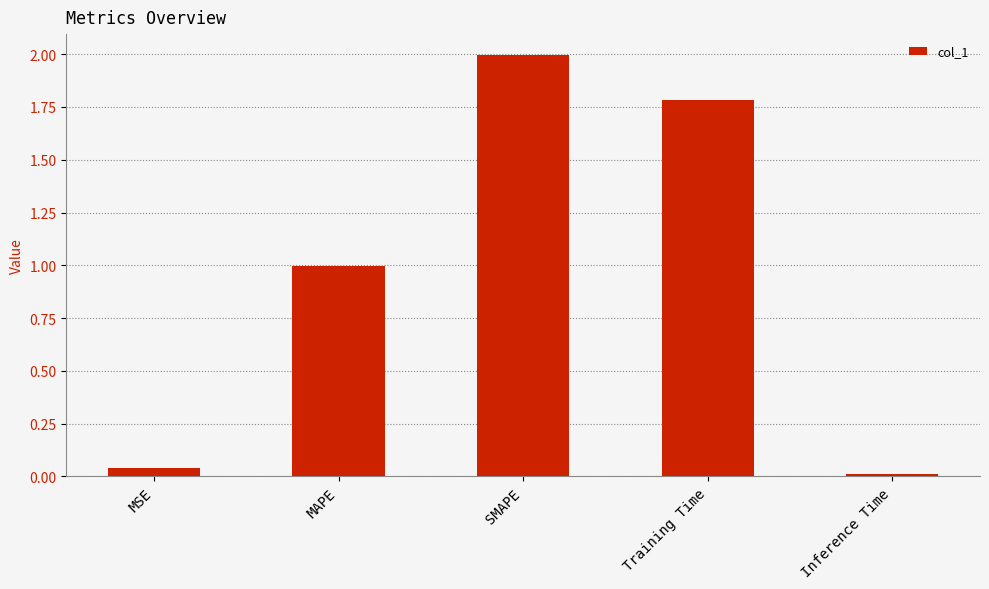

Which has a higher value, MAPE or SMAPE?

SMAPE